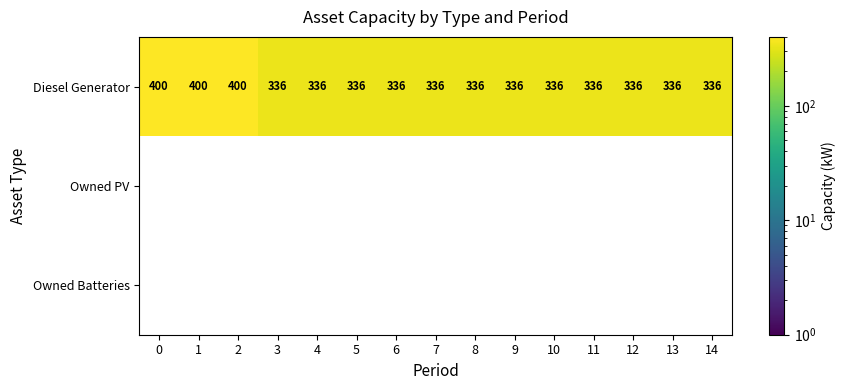

What is the sum of all Diesel Generator values?

5232